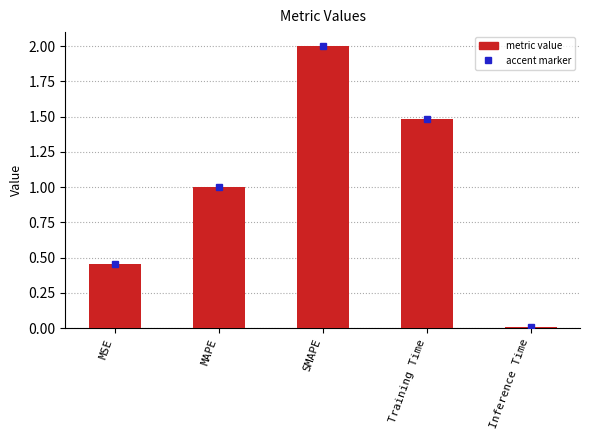

Rank the categories by value from lowest to highest.

Inference Time, MSE, MAPE, Training Time, SMAPE